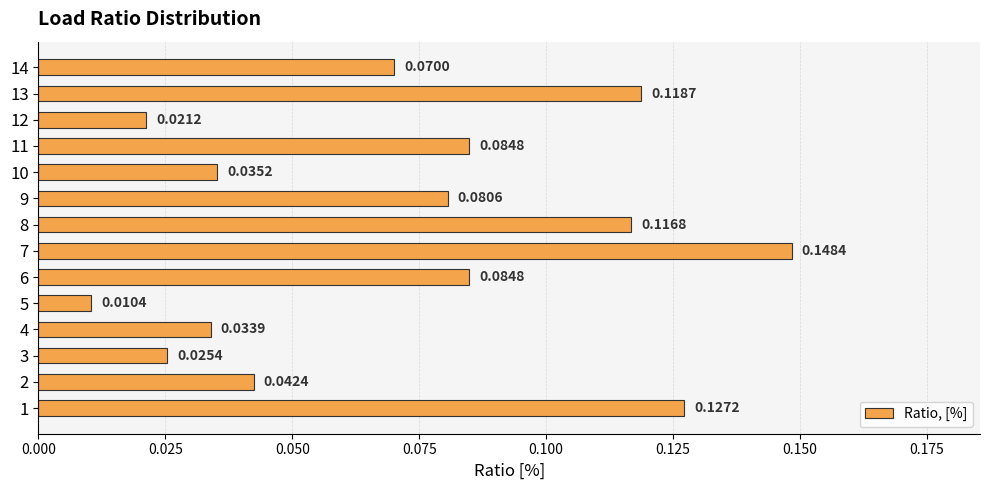

Are the bars horizontal?

Yes